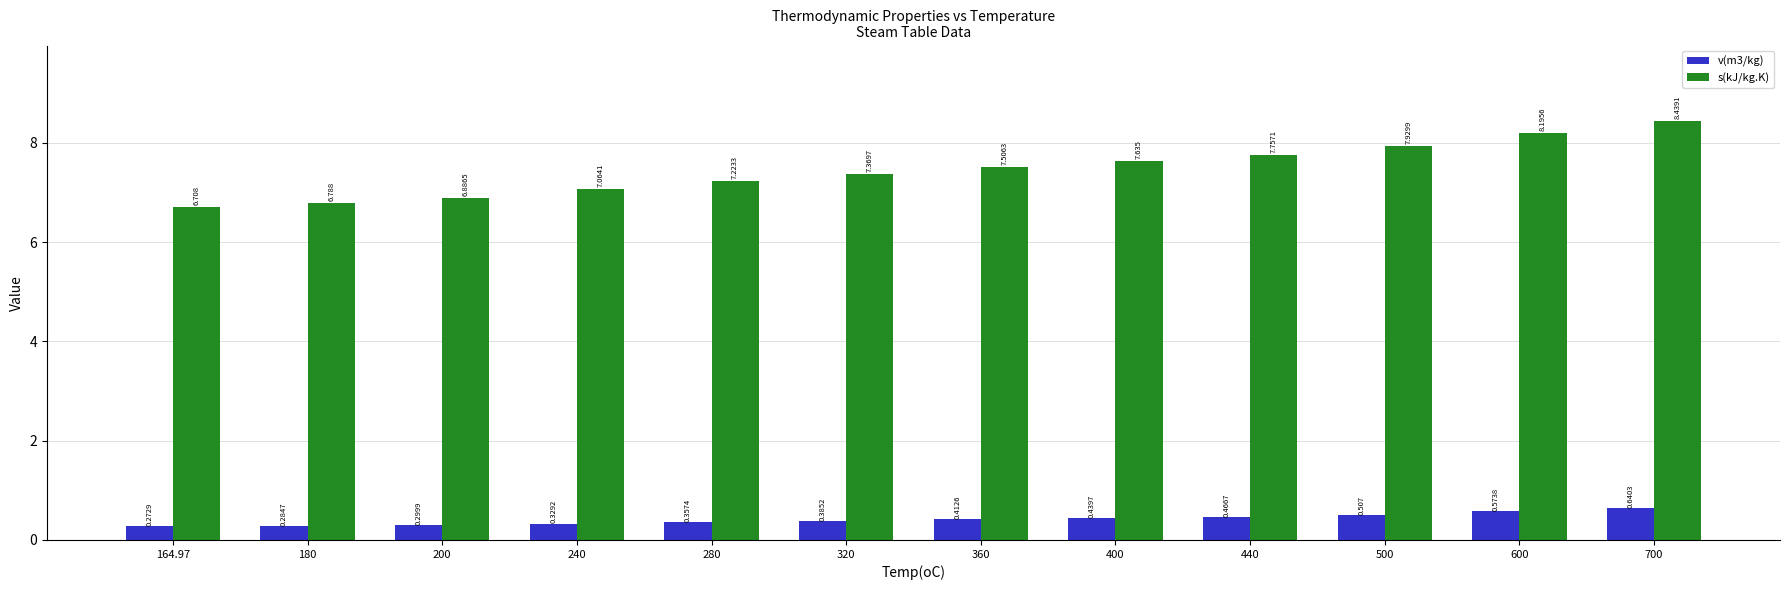

What is the total value across all series at 360?

7.9